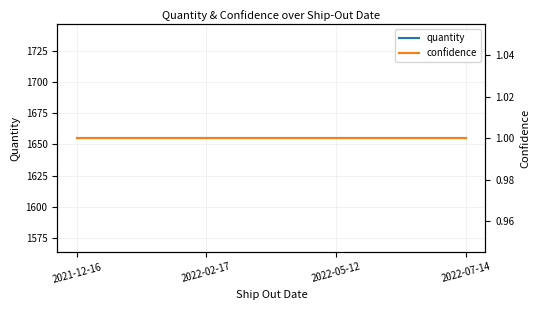

True or false: confidence and quantity cross at least once.

False